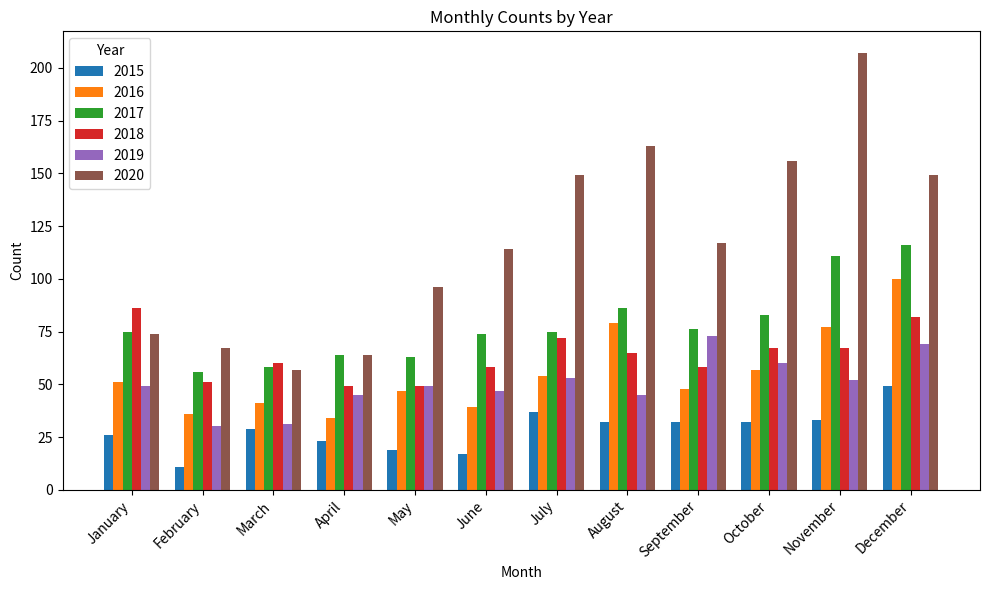

What is the total value across all series at October?

455